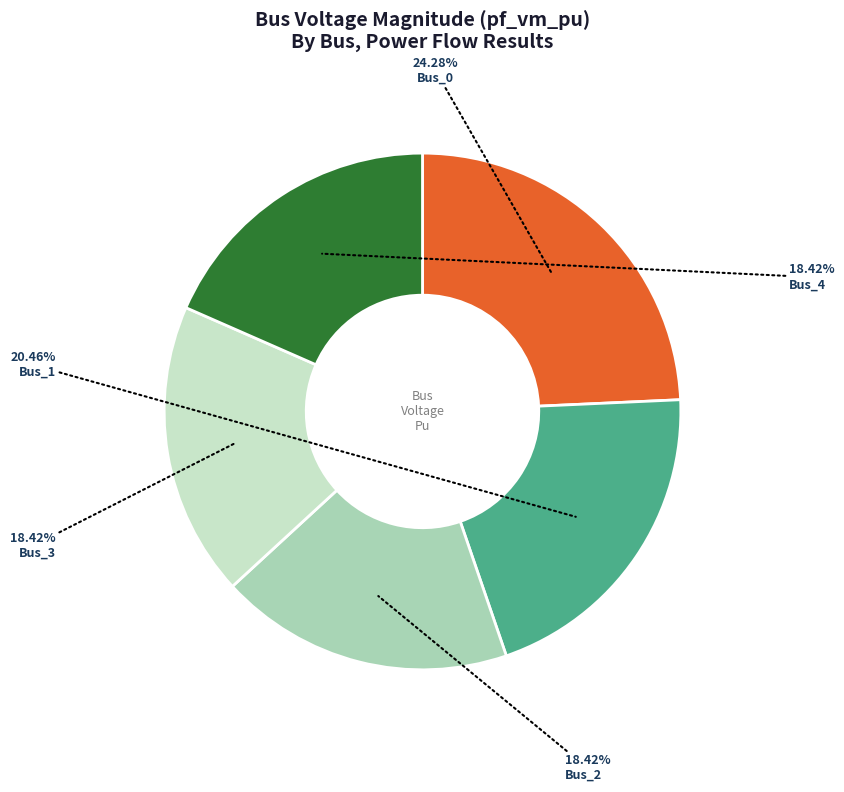

Is there a majority slice in this chart?

No